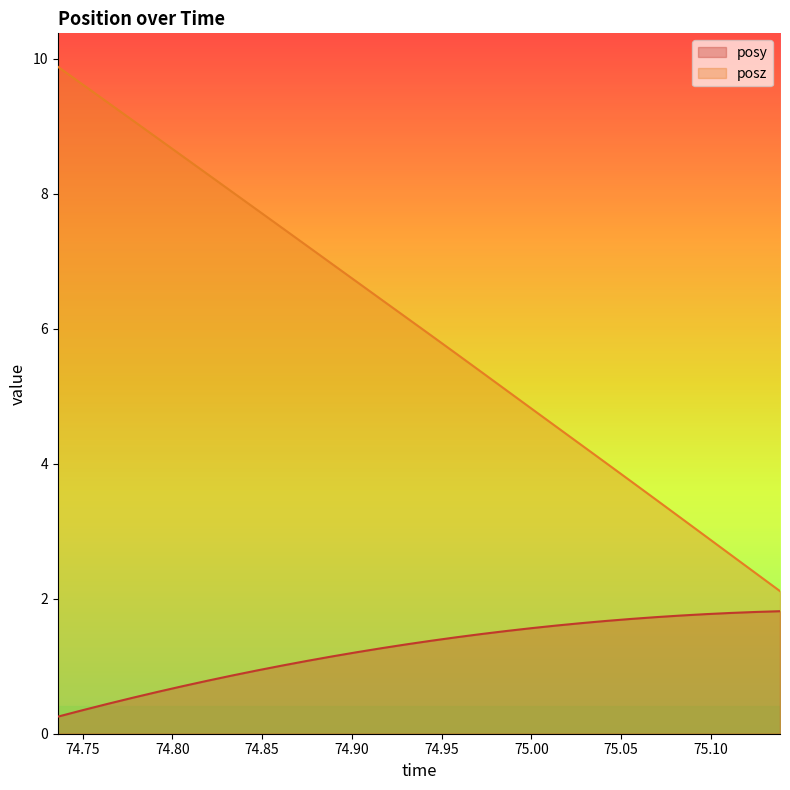

True or false: posz and posy intersect in this chart.

False